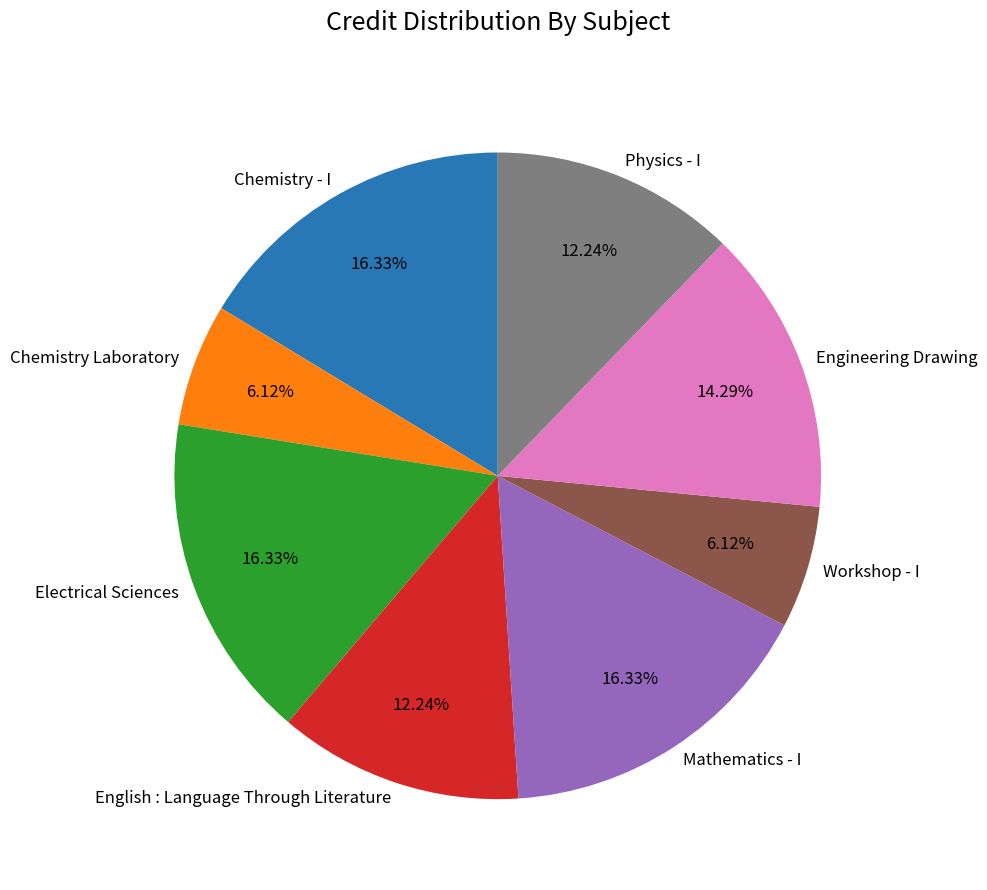

Do Chemistry Laboratory and Workshop - I together represent more than half of the pie?

No